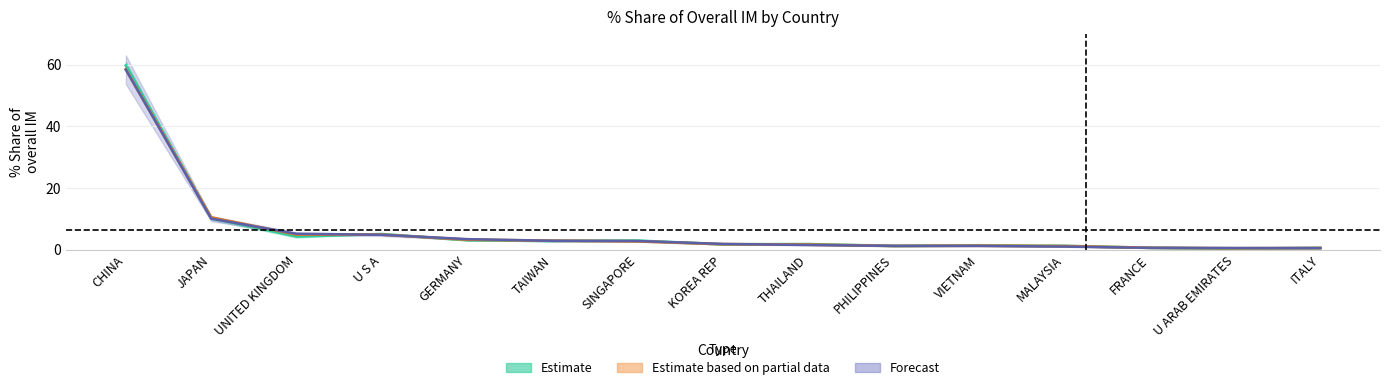

Reading left to right, what are all the values shown in this chart?

201612_share: CHINA=59.7	JAPAN=10.2	UNITED KINGDOM=4.3	U S A=5.0	GERMANY=3.0	TAIWAN=2.8	SINGAPORE=2.9	KOREA REP=1.7	THAILAND=1.8	PHILIPPINES=1.2	VIETNAM=1.3	MALAYSIA=1.2	FRANCE=0.6	U ARAB EMIRATES=0.3	ITALY=0.5
201812_share: CHINA=58.5	JAPAN=10.4	UNITED KINGDOM=4.9	U S A=4.8	GERMANY=3.2	TAIWAN=2.9	SINGAPORE=2.7	KOREA REP=1.7	THAILAND=1.6	PHILIPPINES=1.2	VIETNAM=1.2	MALAYSIA=1.1	FRANCE=0.6	U ARAB EMIRATES=0.4	ITALY=0.5
201908_share: CHINA=58.4	JAPAN=10.0	UNITED KINGDOM=5.1	U S A=4.8	GERMANY=3.4	TAIWAN=2.8	SINGAPORE=2.8	KOREA REP=1.8	THAILAND=1.5	PHILIPPINES=1.2	VIETNAM=1.2	MALAYSIA=1.0	FRANCE=0.6	U ARAB EMIRATES=0.5	ITALY=0.5